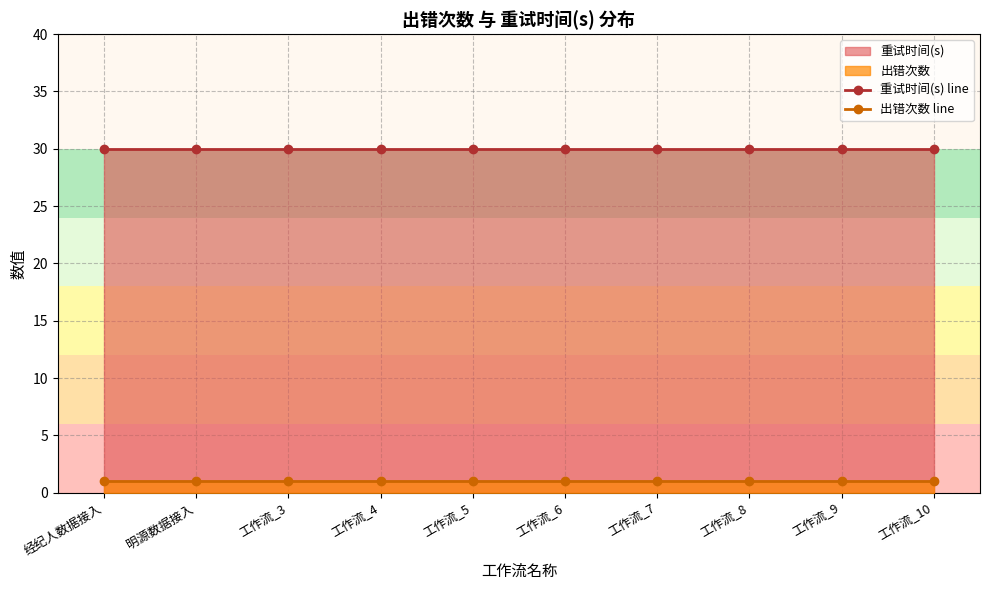

True or false: 出错次数 line and 重试时间(s) line intersect in this chart.

False